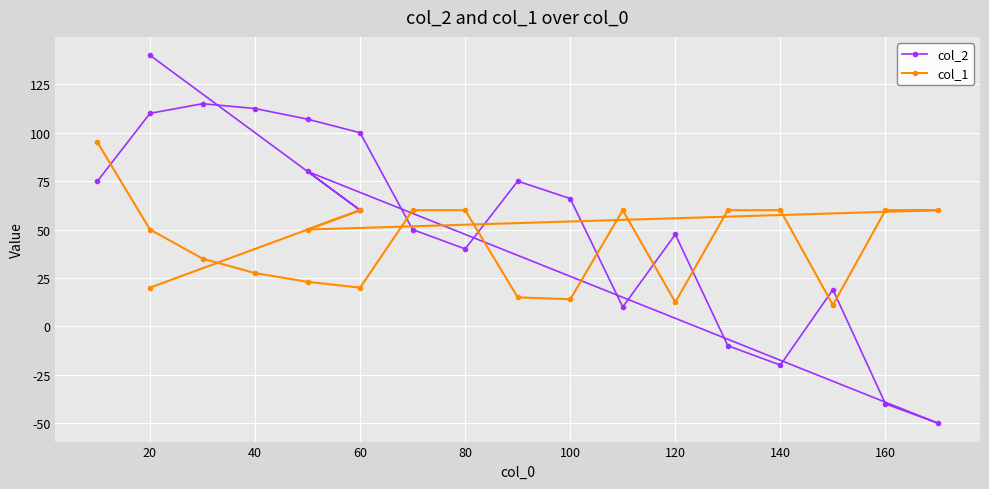

Which series has the largest range (max minus min)?

col_2